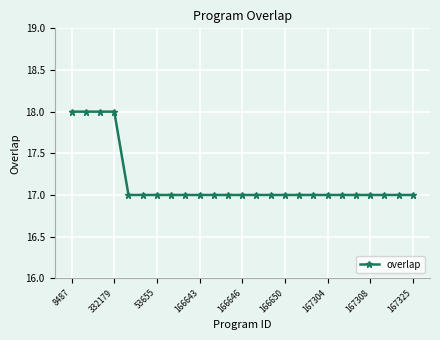

What is the value of the 9th point from the left?

17